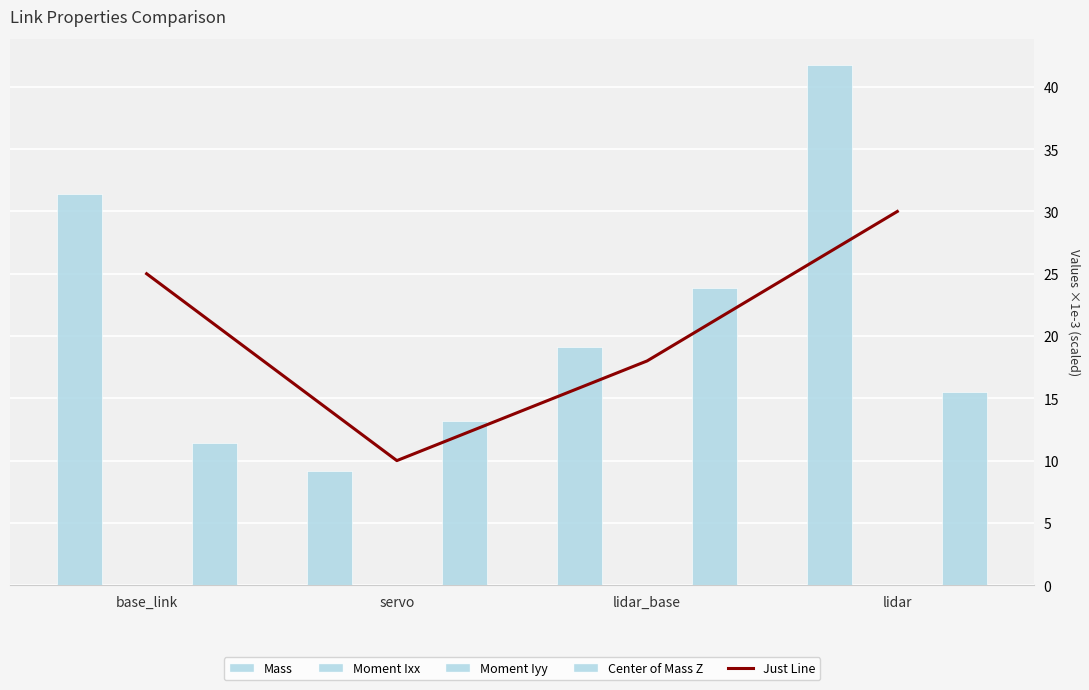

Reading right to left, transcribe all the data shown in this chart.

Just Line: lidar=30.0	lidar_base=18.0	servo=10.0	base_link=25.0
Mass: lidar=41.8	lidar_base=19.1	servo=9.1	base_link=31.4
Moment Ixx: lidar=0.0	lidar_base=0.0	servo=0.0	base_link=0.0
Moment Iyy: lidar=0.0	lidar_base=0.0	servo=0.0	base_link=0.0
Center of Mass Z: lidar=15.5	lidar_base=23.8	servo=13.2	base_link=11.4